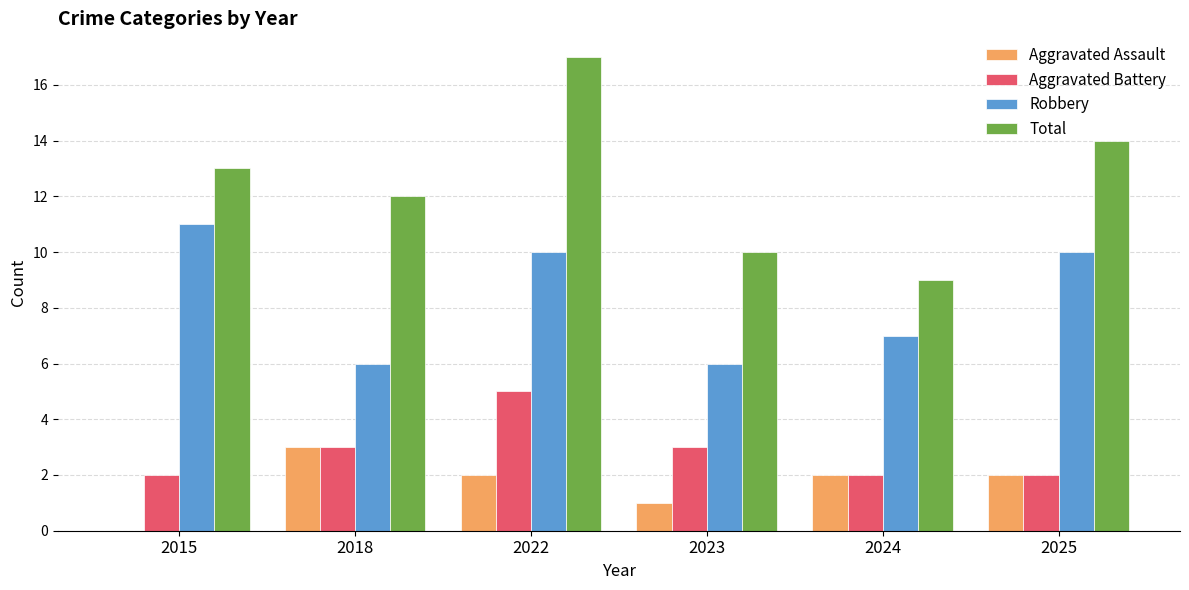

How many groups of bars are there?

6